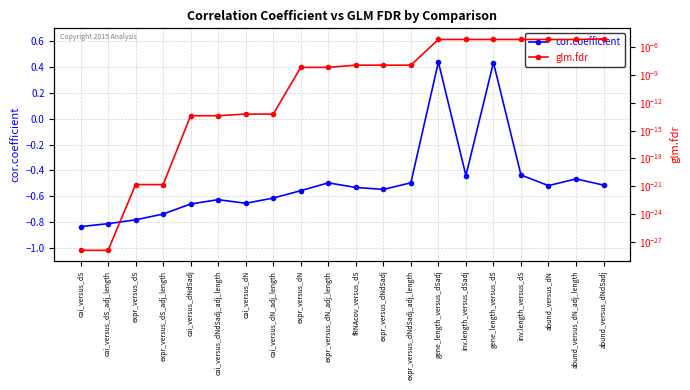

What is the average value of the cor.coefficient series?

-0.5